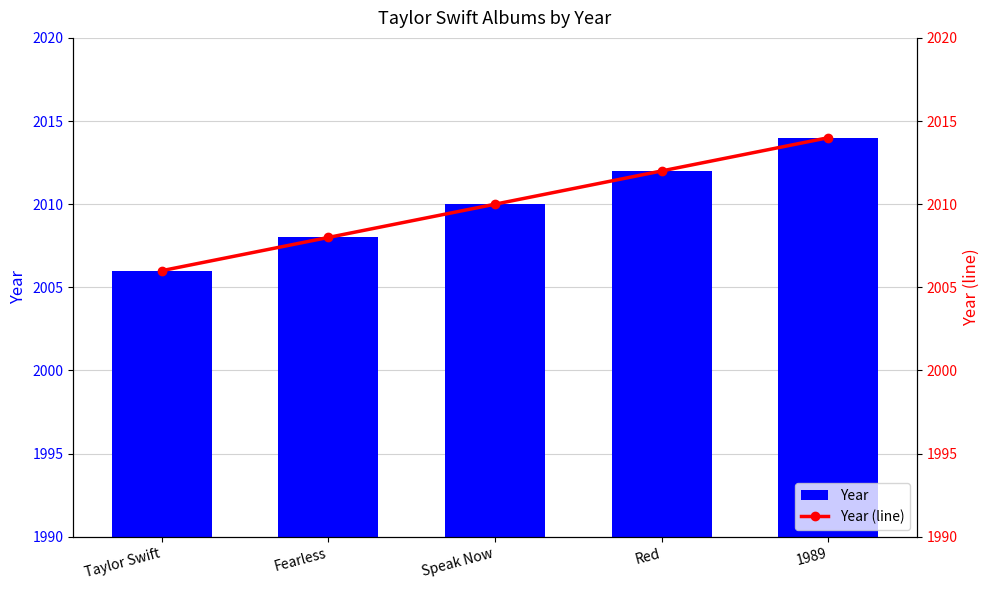

What are all the series names shown in the legend?

Year, Year (line)